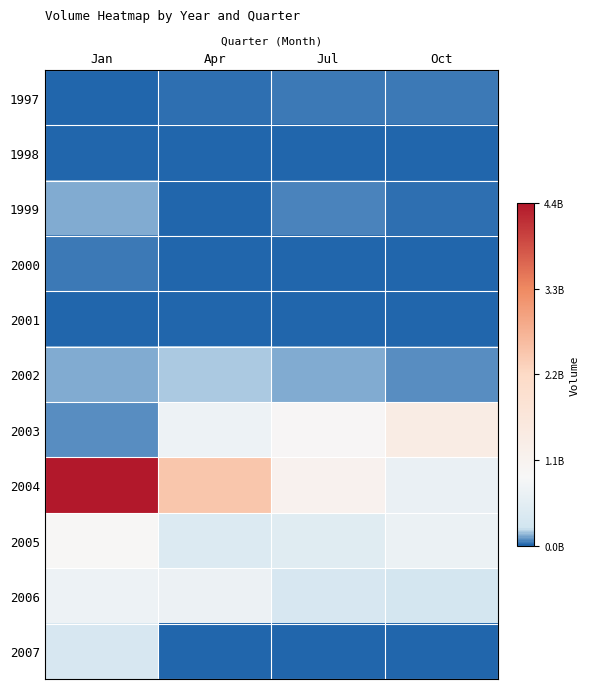

What is the maximum value shown in the chart?

4393781772